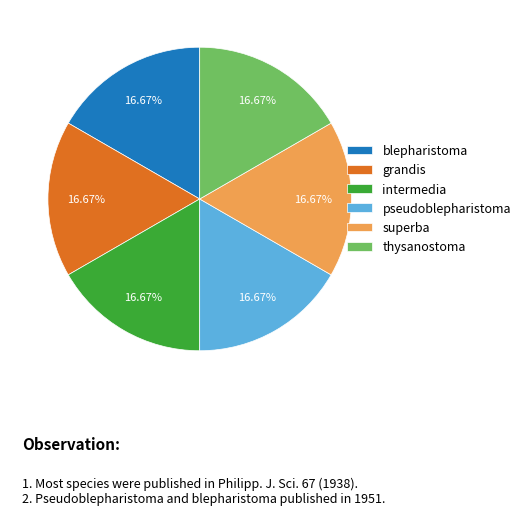

What percentage is NOT represented by superba?

83.3%